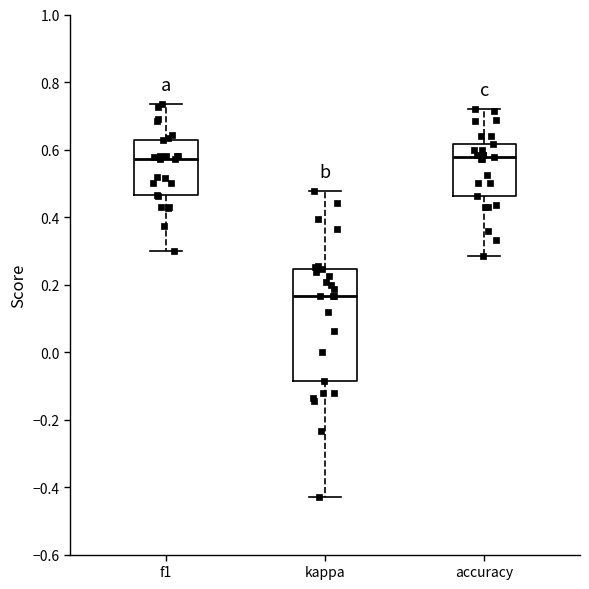

Reading left to right, transcribe this box plot: for each box, give where its median line is, the range the box spans, and where its two whiskers end, as read against the y-axis. The values are not printed on the chart, so give them approximately, as read against the axis.

f1: median 0.58, box 0.46 to 0.62, whiskers 0.30 to 0.74
kappa: median 0.16, box -0.08 to 0.24, whiskers -0.42 to 0.48
accuracy: median 0.58, box 0.46 to 0.62, whiskers 0.28 to 0.72